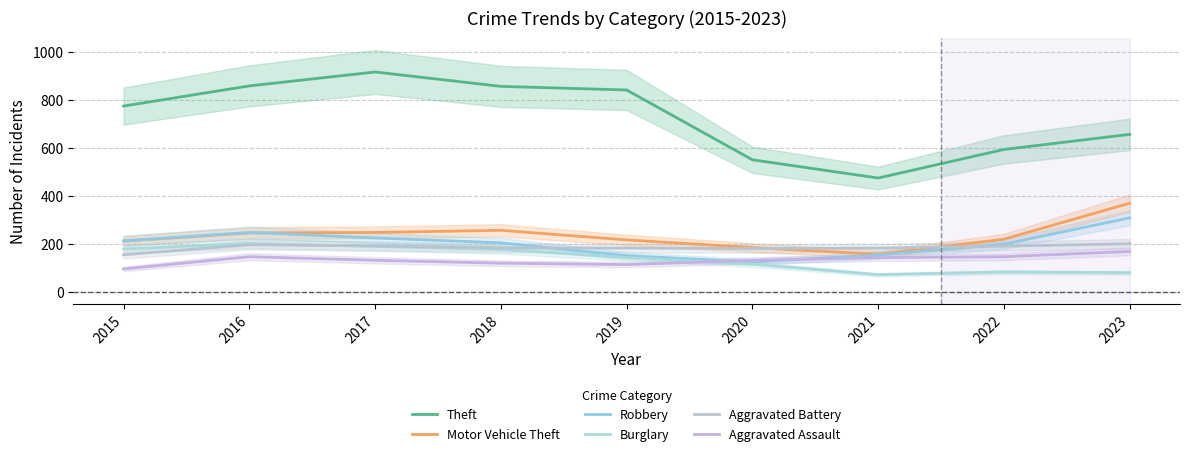

What is the value of the Burglary point at the 5th from the left?

143